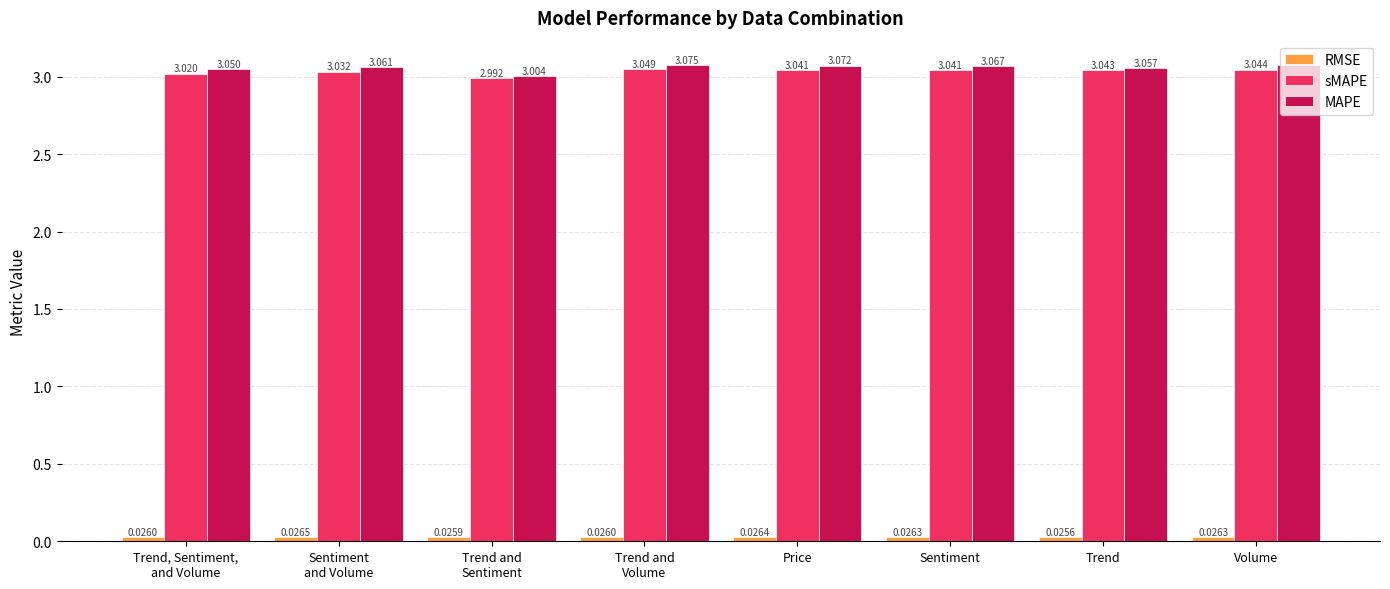

Which series has the largest range (max minus min)?

MAPE